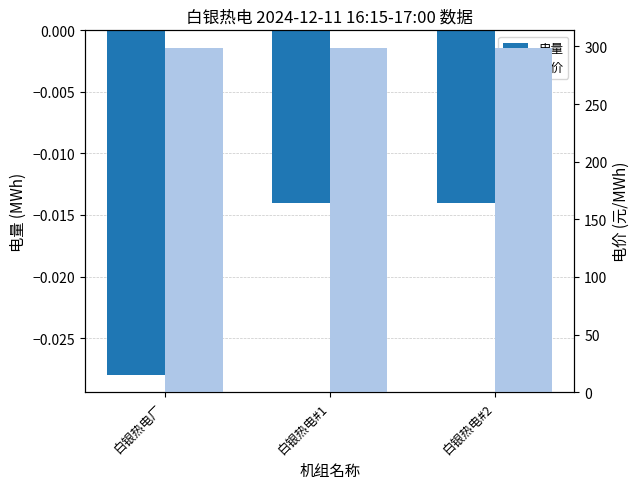

At which category does the chart reach its minimum across all series?

白银热电厂